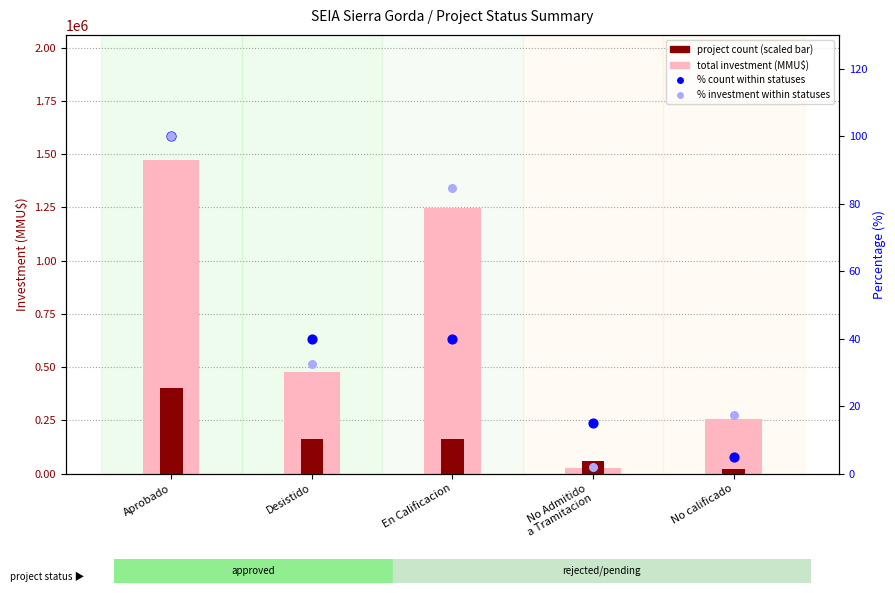

What is the total value across all series at No Admitido
a Tramitacion?

87436.9